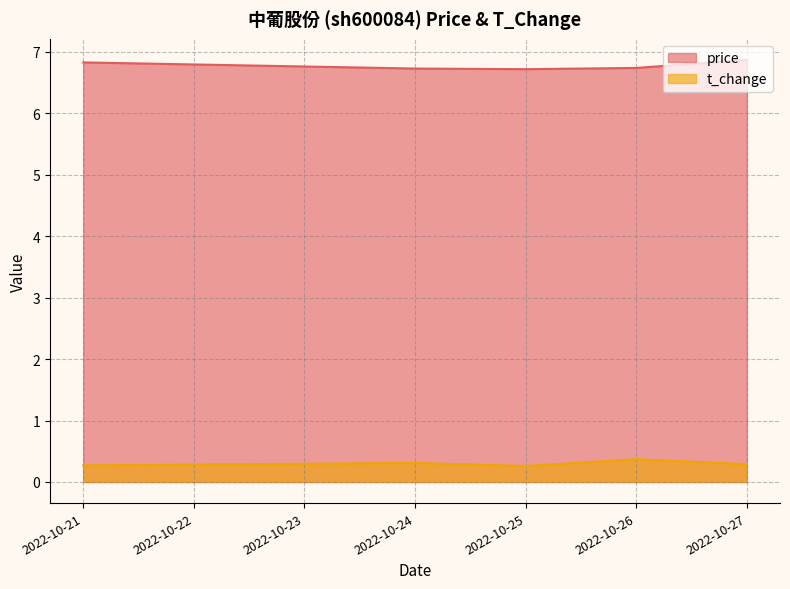

What is the value of the t_change point at the 1st from the left?

0.3